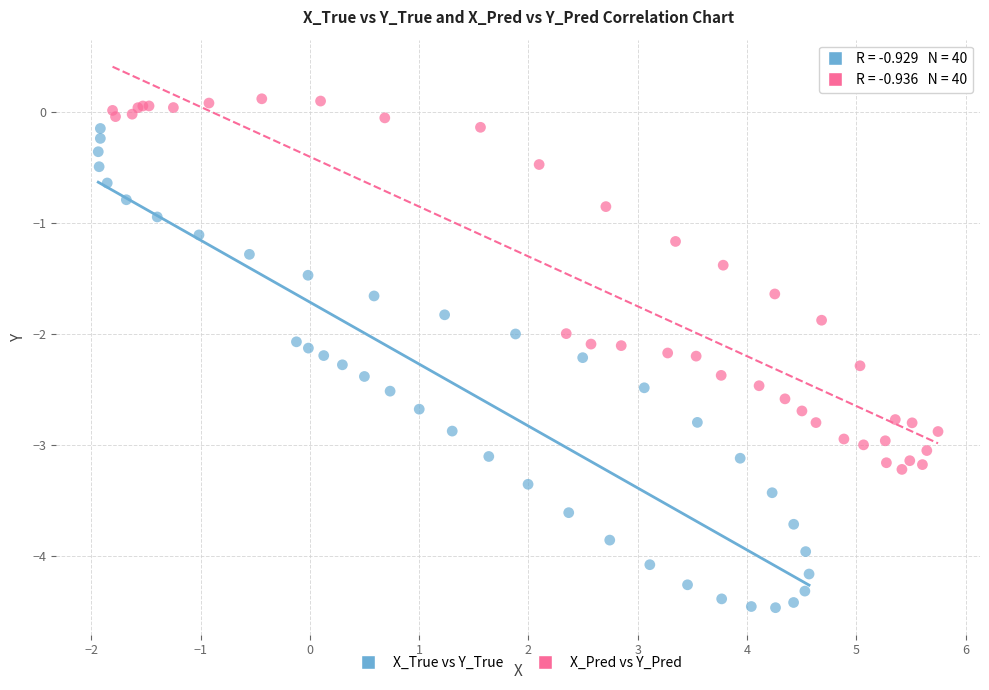

Which series has the largest Y range (max minus min)?

X_True vs Y_True